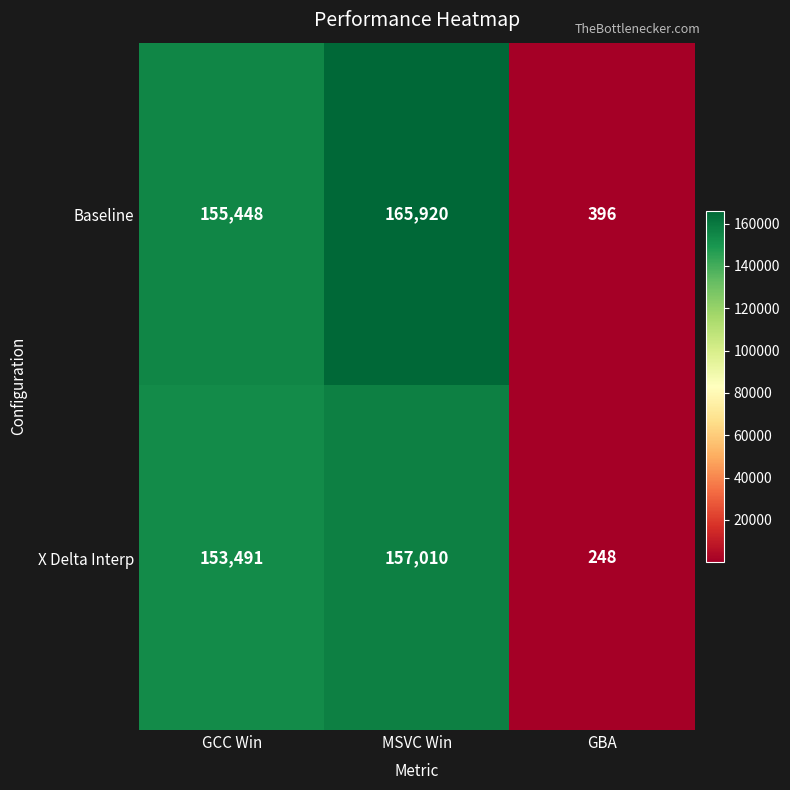

What is the total value across all series at GCC Win?

308939